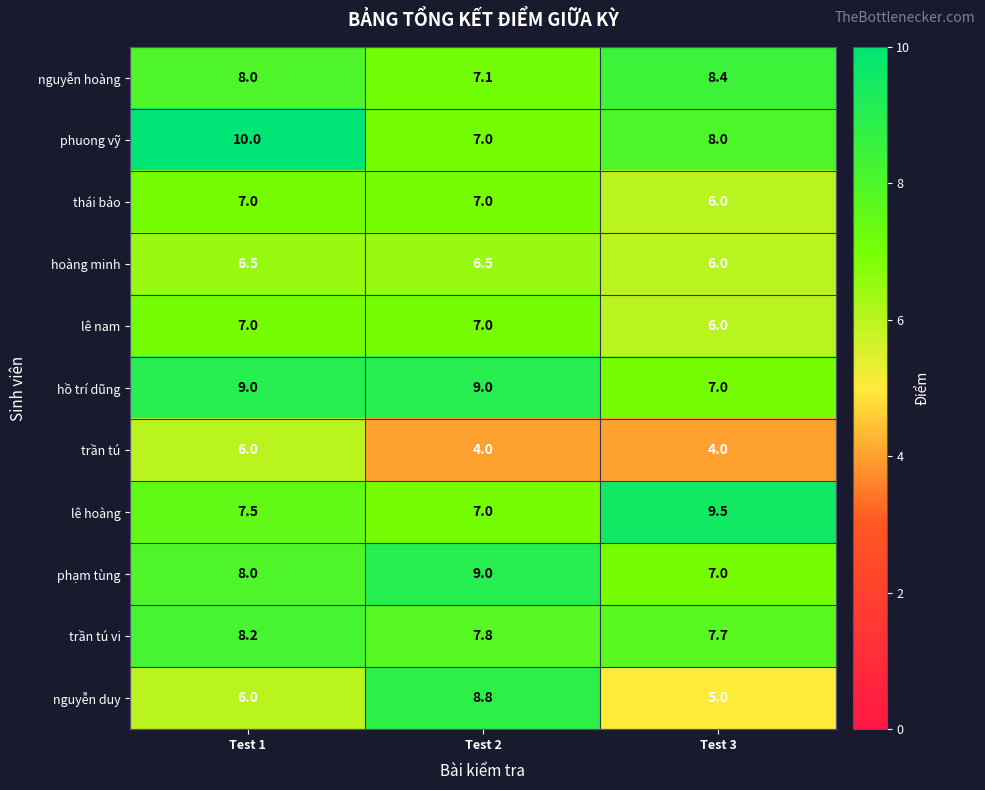

Which series has the largest range (max minus min)?

nguyễn duy